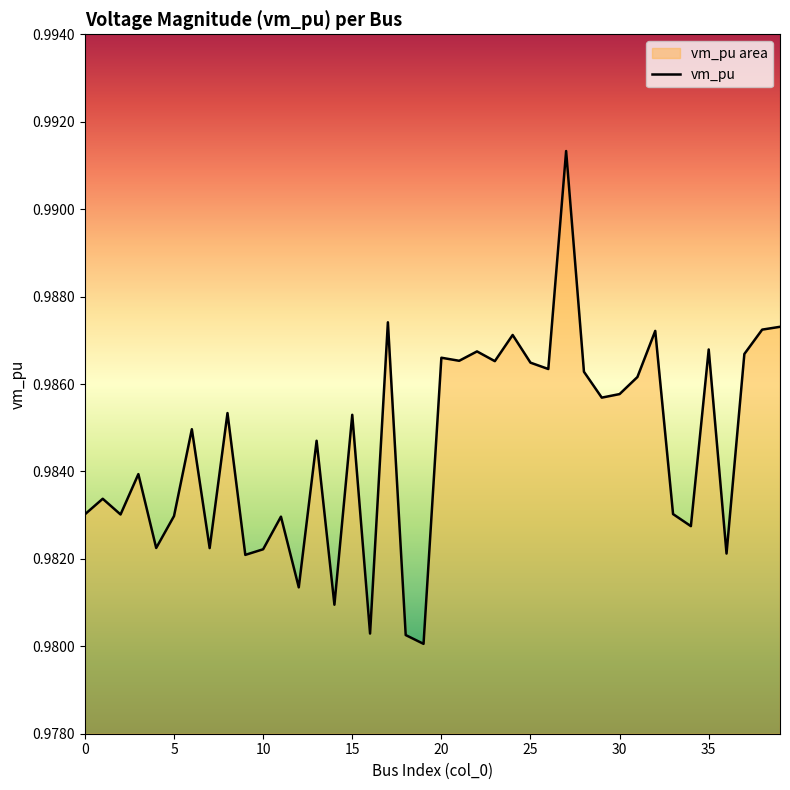

How many lines are shown in the chart?

1